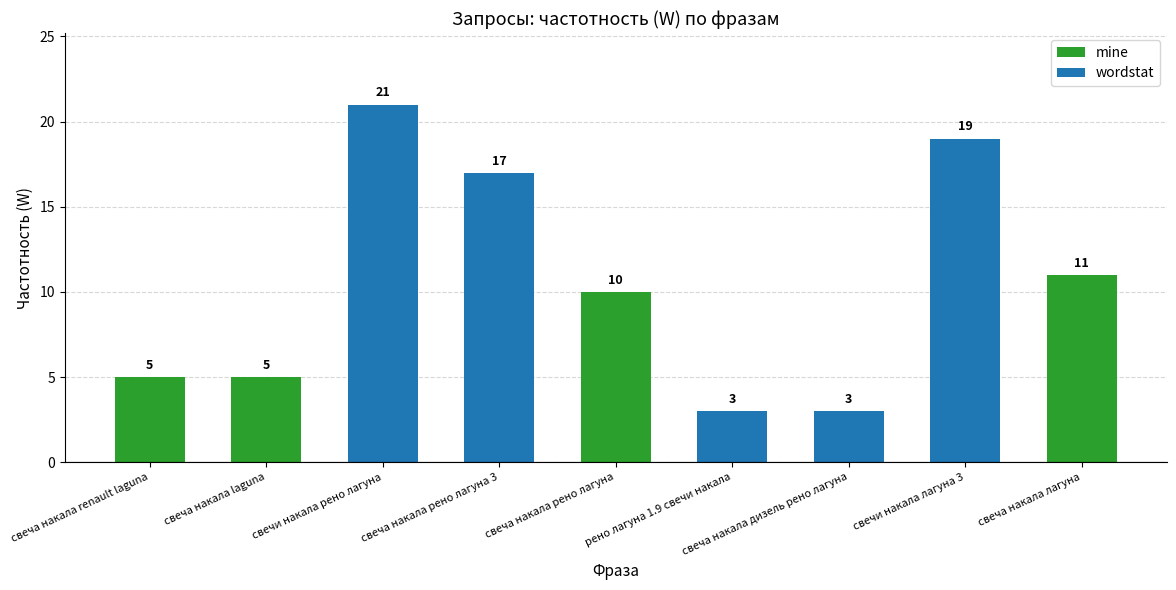

Where does the data first go above 10?

свечи накала рено лагуна